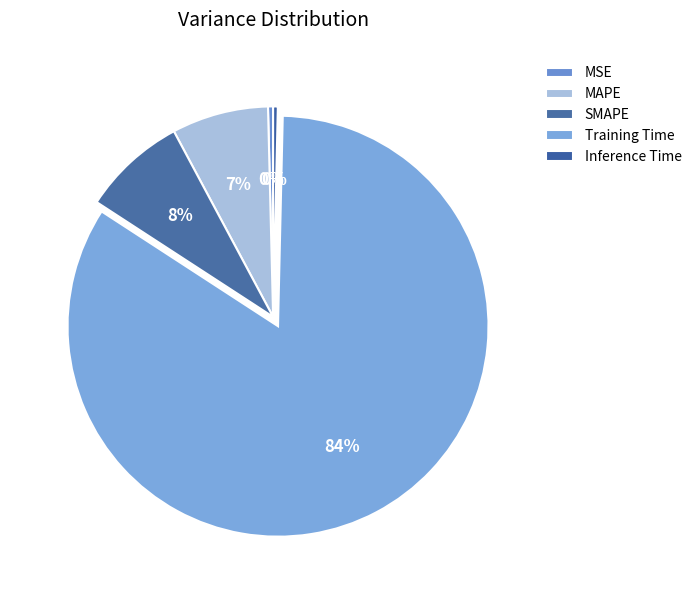

Which slice is the smallest?

Inference Time